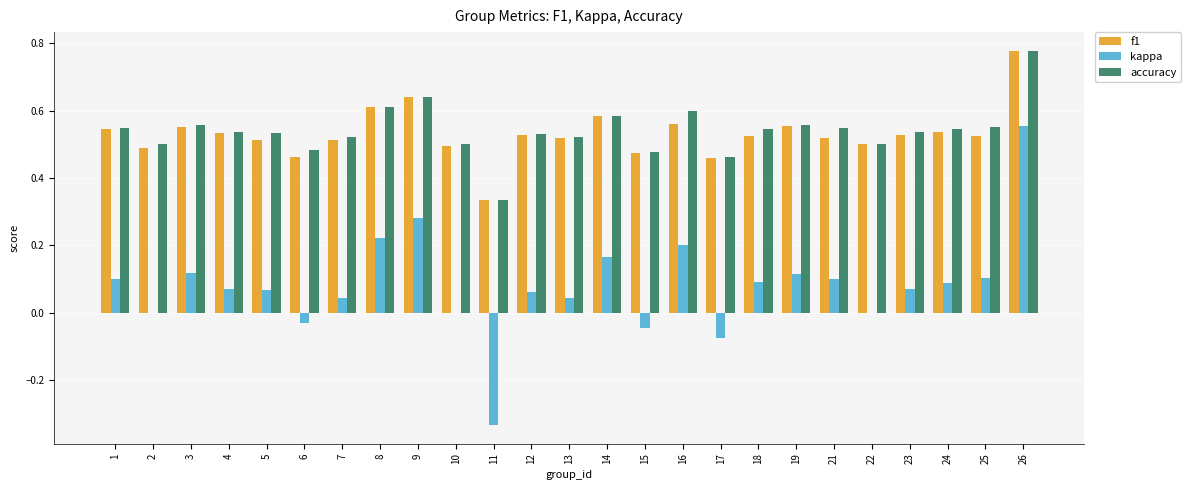

What is the sum of all kappa values?

2.0